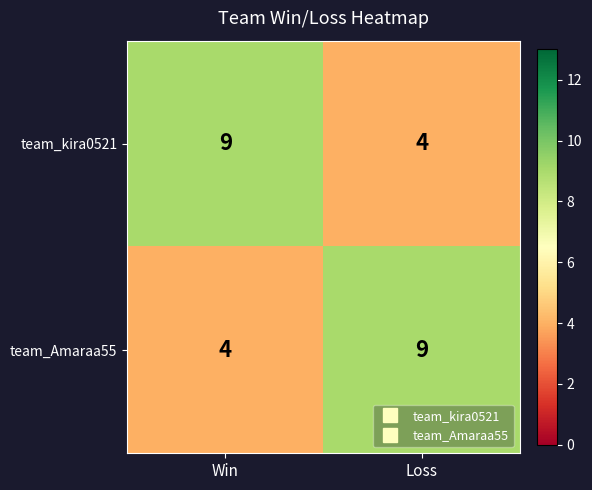

What is the difference between the team_Amaraa55 values at Loss and Win?

5